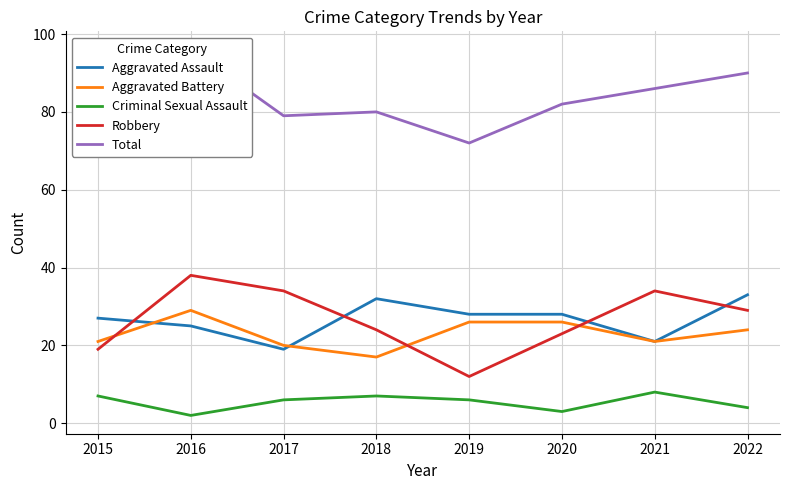

Which label corresponds to the smallest value in the chart?

2016